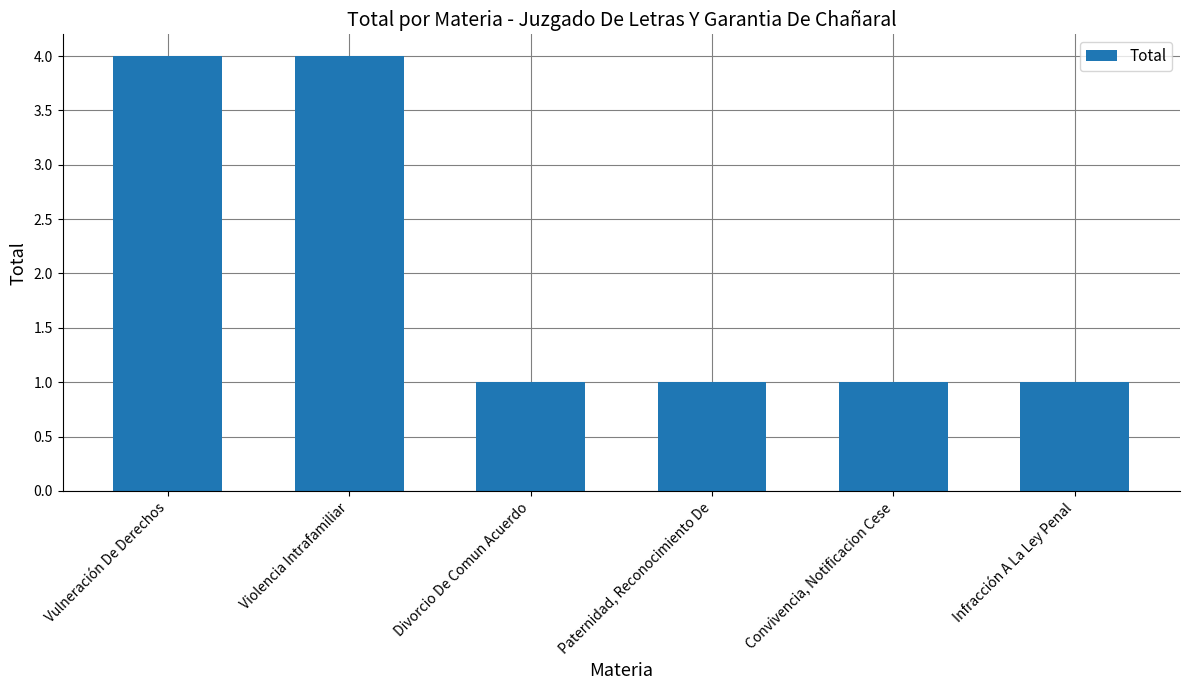

Between Divorcio De Comun Acuerdo and Vulneración De Derechos, which is larger?

Vulneración De Derechos